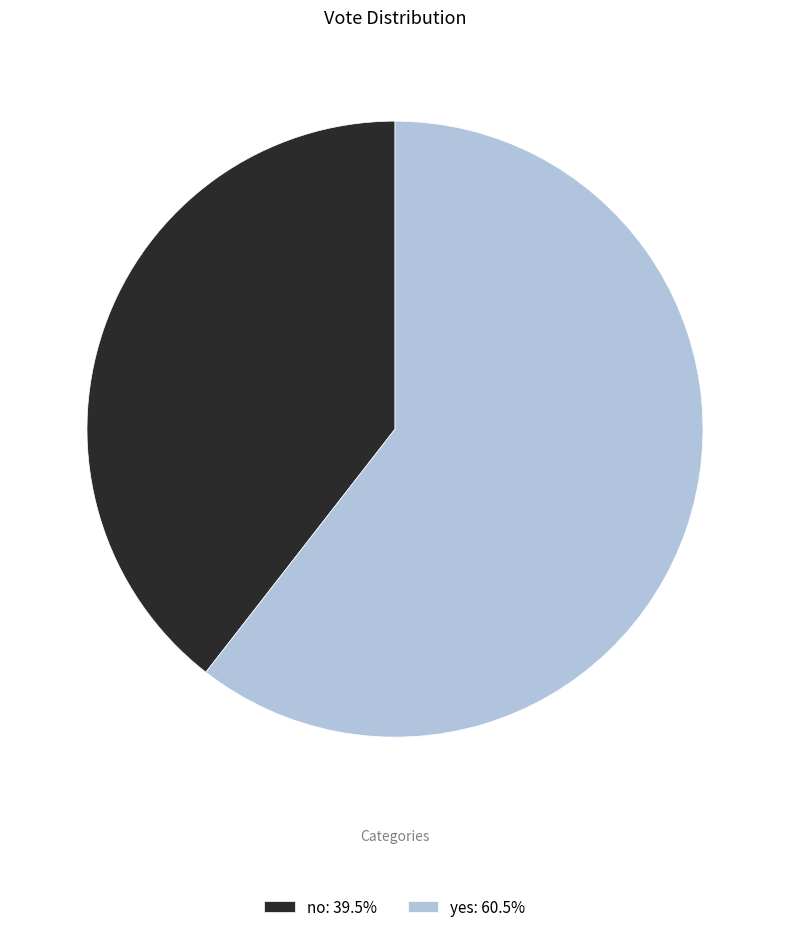

Approximately how many times larger is the value at no: 39.5% compared to yes: 60.5%?

0.7